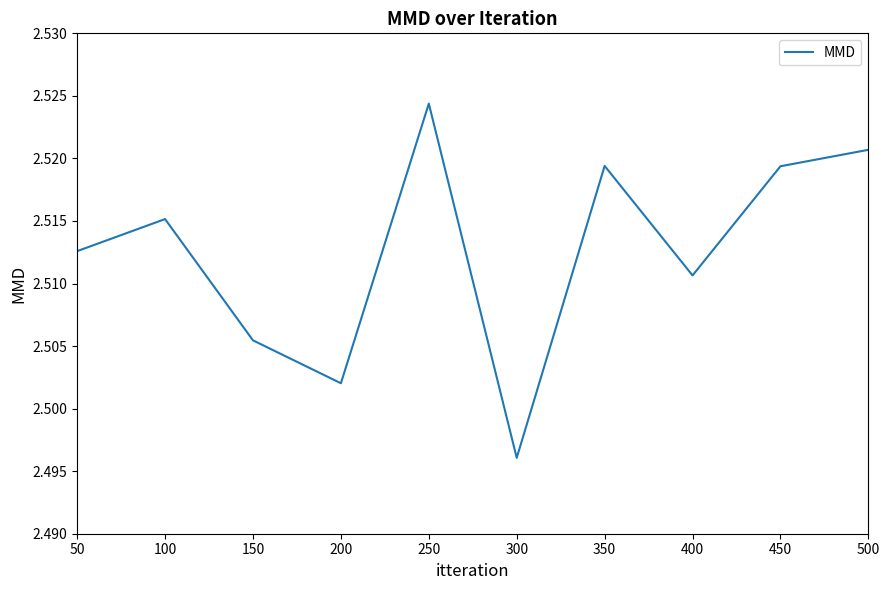

Which label corresponds to the smallest value in the chart?

300